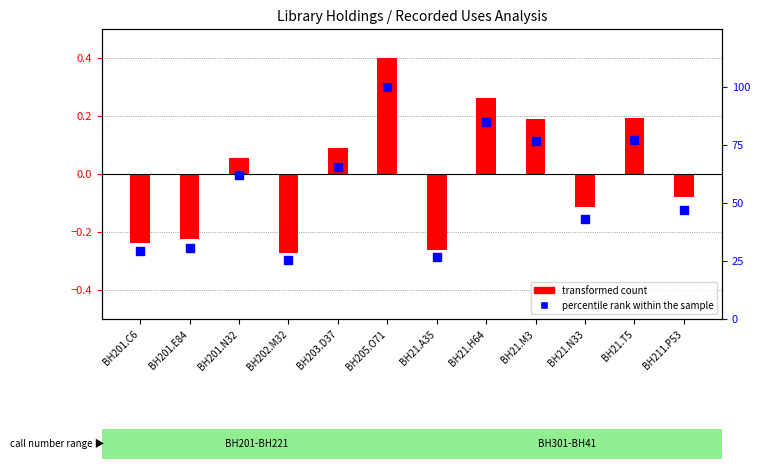

What are all the series names shown in the legend?

transformed count, percentile rank within the sample